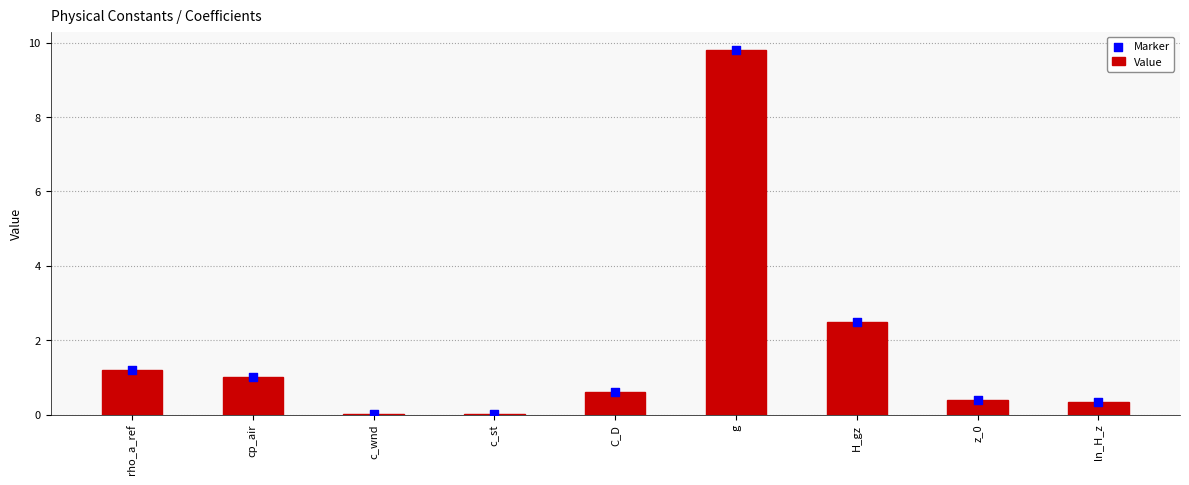

Which series has the largest total across all categories?

Value